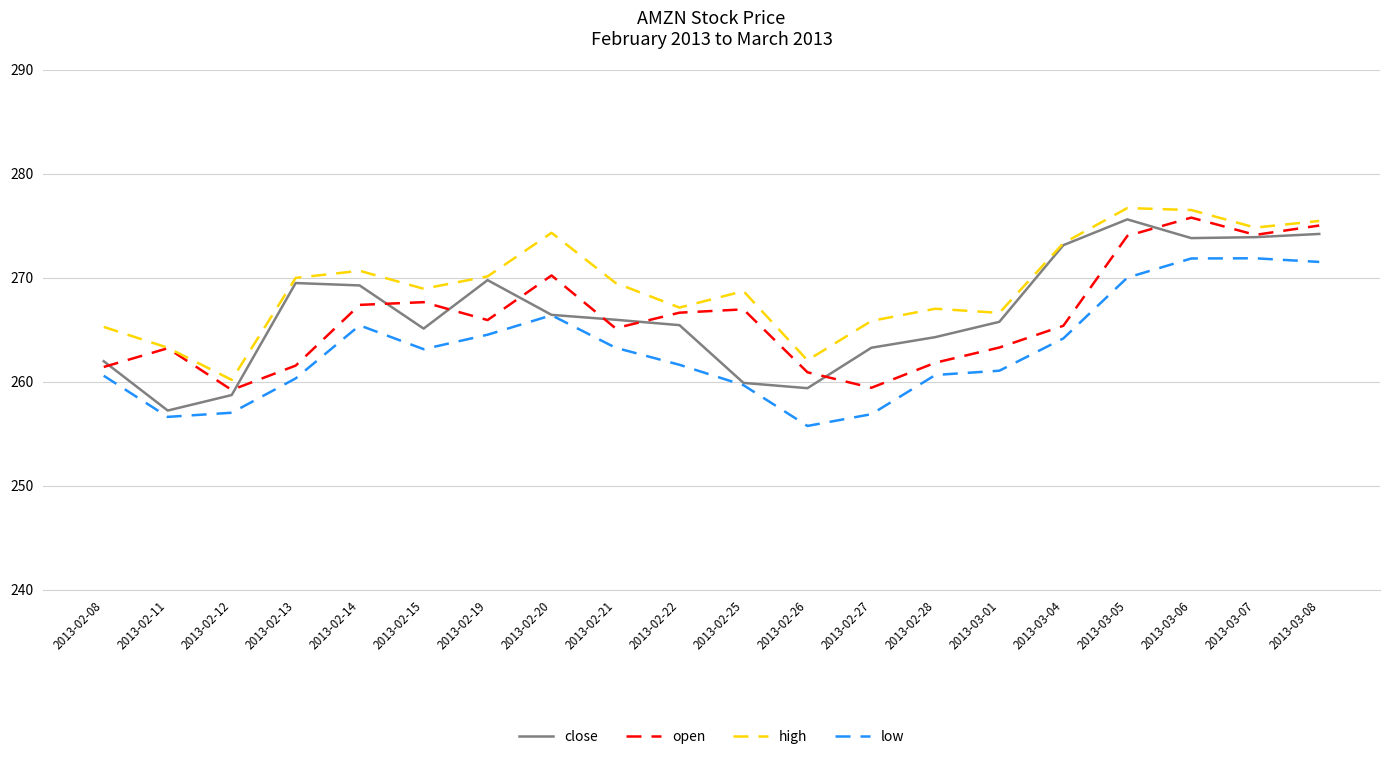

Which series ends up on top after the final intersection of close and open?

open